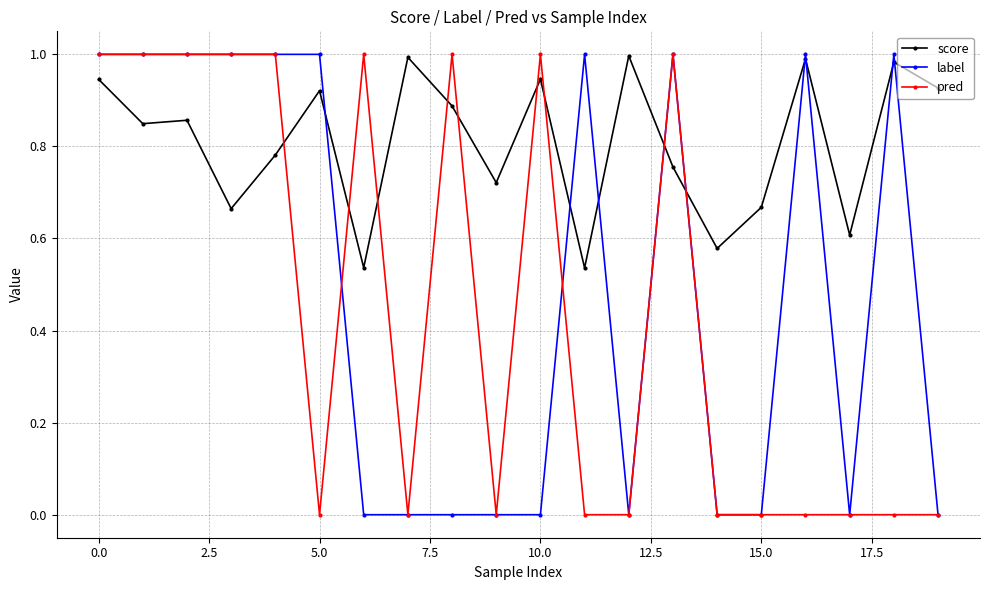

Which series has the largest total across all categories?

score